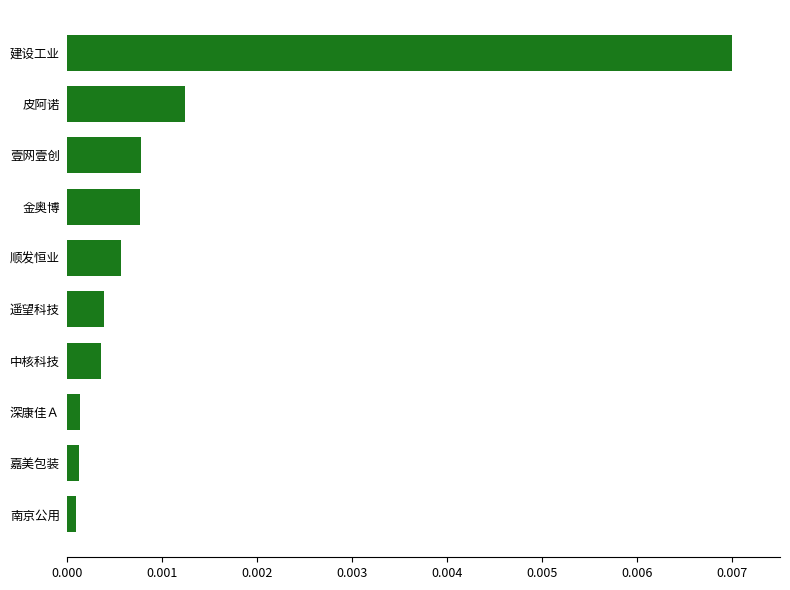

At which category does the chart reach its peak across all series?

建设工业